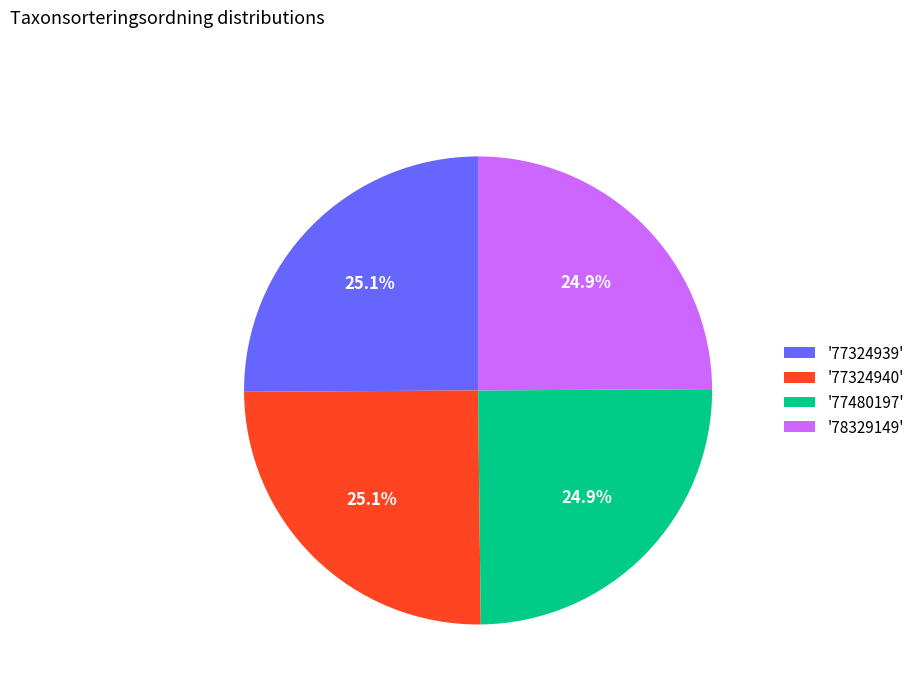

How many segments does this pie chart have?

4